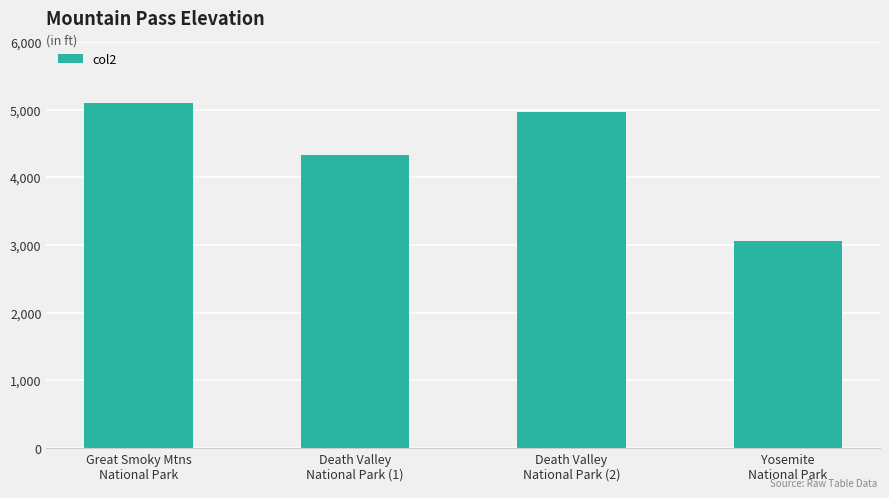

Rank the categories by value from lowest to highest.

Yosemite
National Park, Death Valley
National Park (1), Death Valley
National Park (2), Great Smoky Mtns
National Park